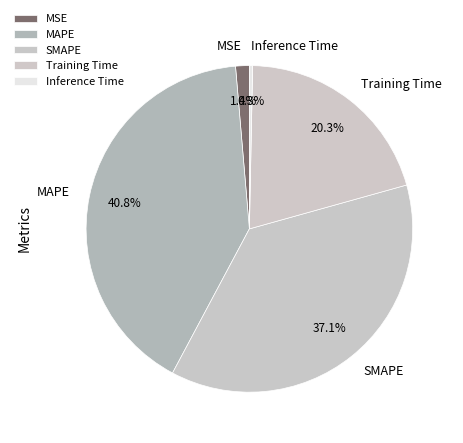

Does SMAPE account for over 50% of the chart?

No